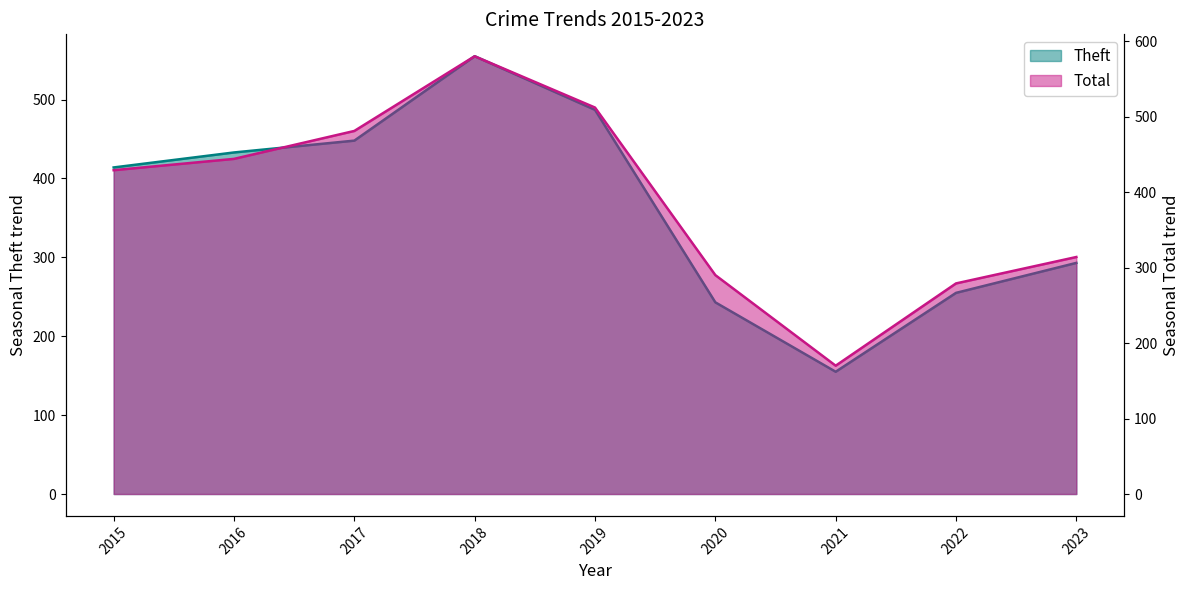

Is the value of Total at 2019 greater than the value of Theft at 2022?

Yes